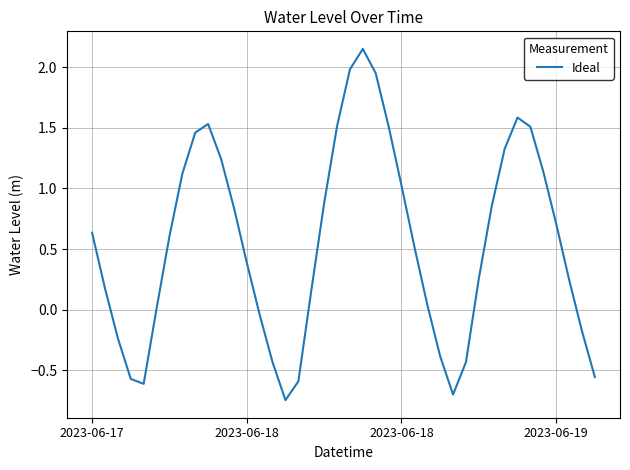

What is the difference between the maximum and minimum values?

2.9